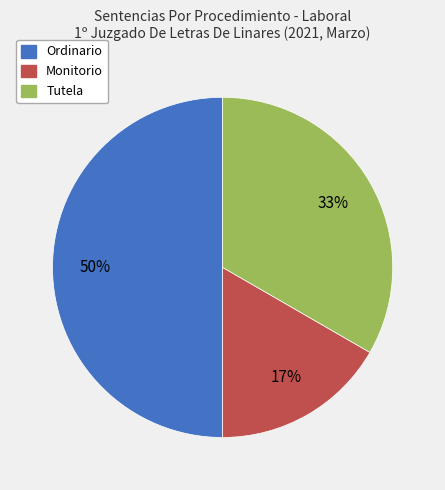

Which has a higher value, Tutela or Monitorio?

Tutela